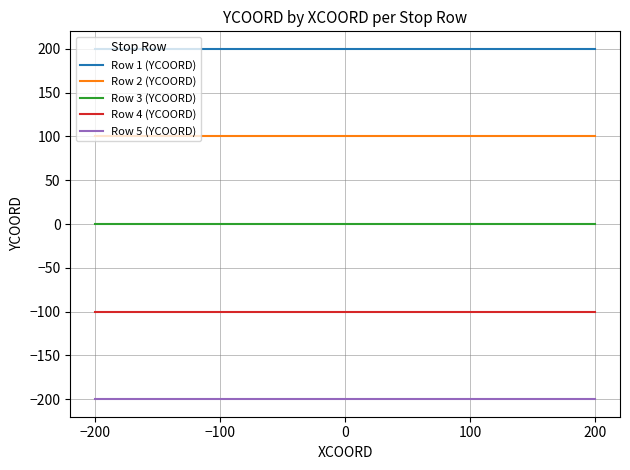

Rank the series by their maximum value, from lowest to highest.

Row 5 (YCOORD), Row 4 (YCOORD), Row 3 (YCOORD), Row 2 (YCOORD), Row 1 (YCOORD)